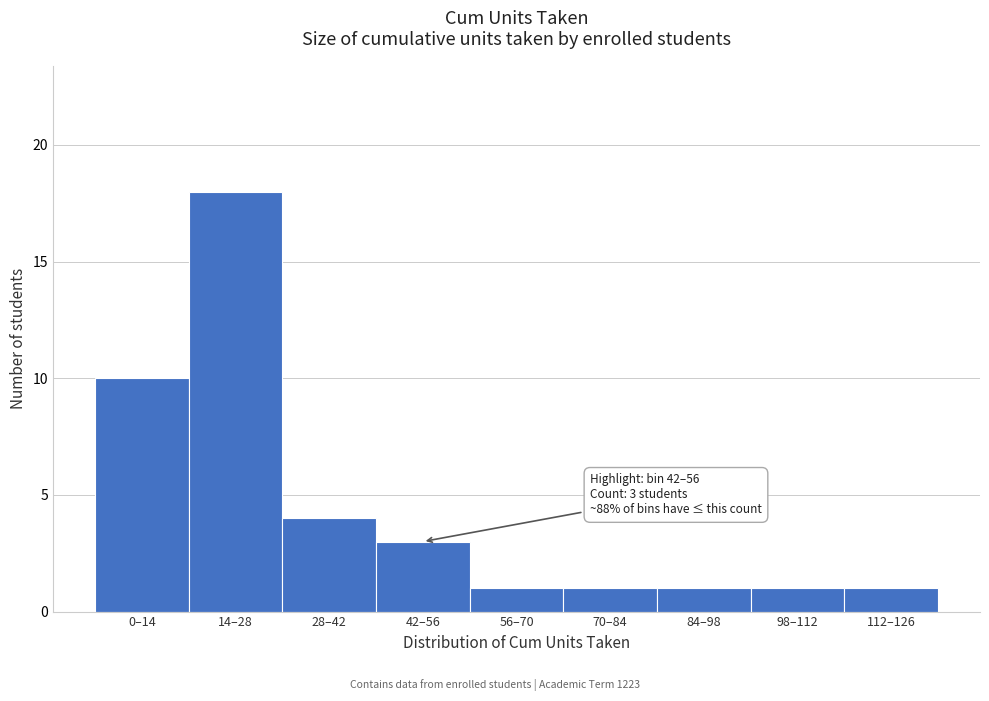

Reading left to right, transcribe all the data shown in this chart.

10	18	4	3	1	1	1	1	1